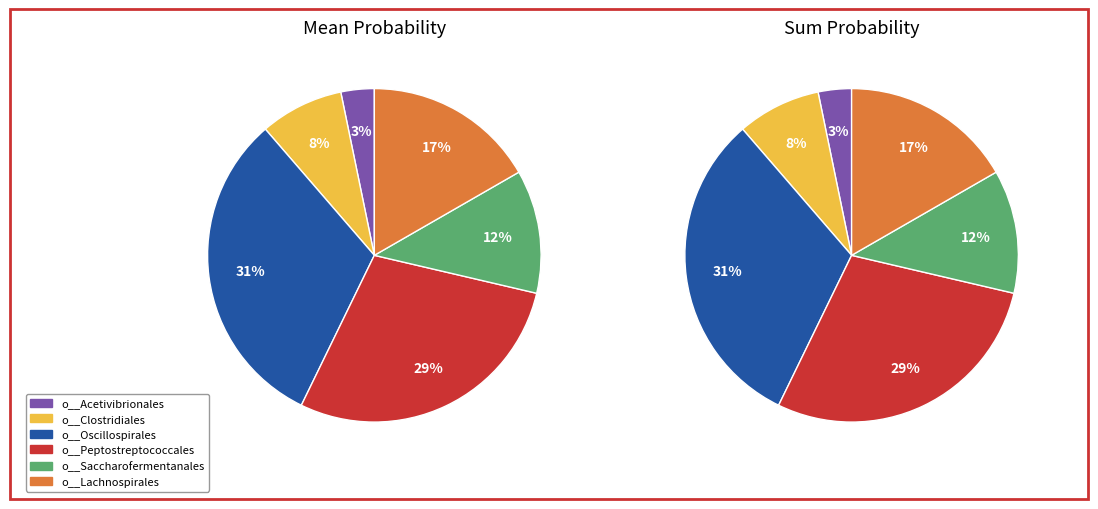

How much of the chart is everything except 36?

100.0%